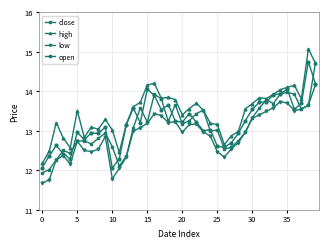

What is the lowest value of the open series?

11.9